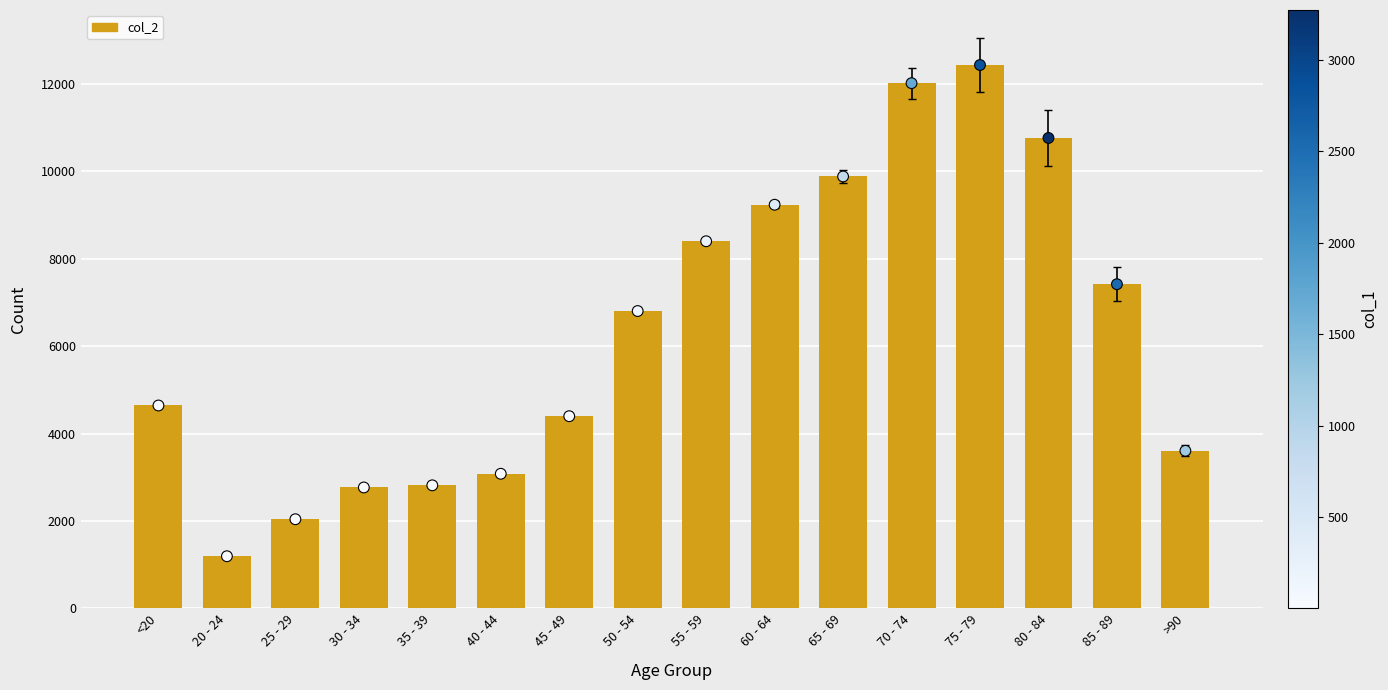

What is the total value across all series at 20 - 24?

2382